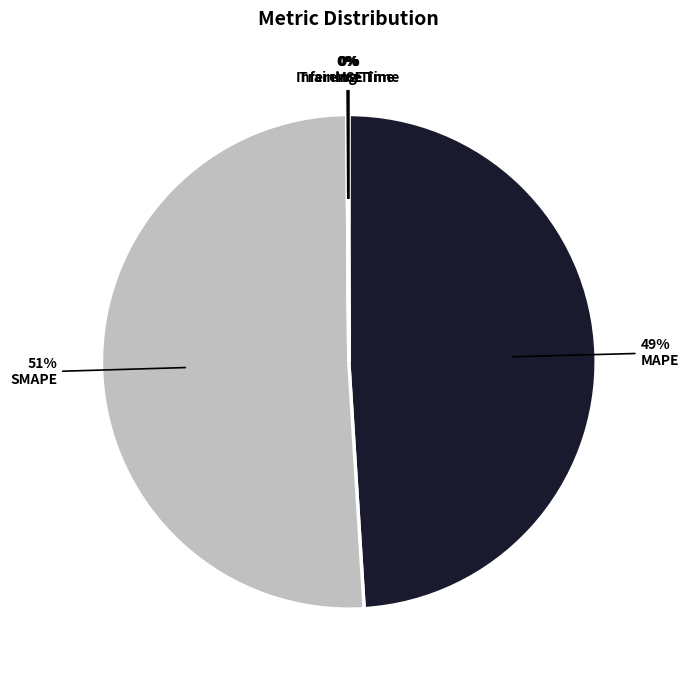

Do SMAPE and Training Time together represent more than half of the pie?

Yes